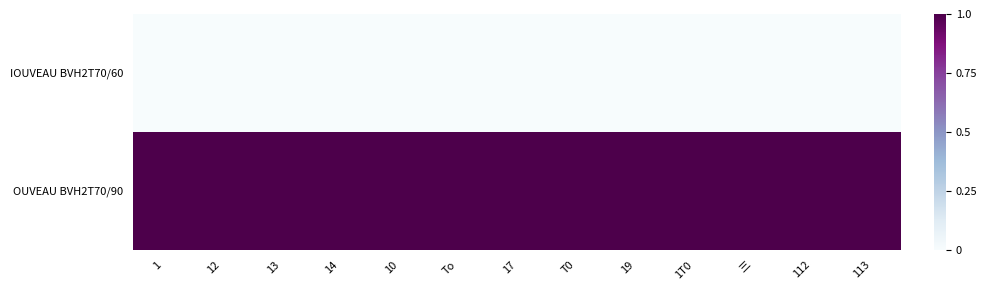

Reading left to right, extract all data points from this chart.

IOUVEAU BVH2T70/60: 1=0	12=0	13=0	14=0	10=0	To=0	17=0	T0=0	19=0	1T0=0	三=0	112=0	113=0
OUVEAU BVH2T70/90: 1=1	12=1	13=1	14=1	10=1	To=1	17=1	T0=1	19=1	1T0=1	三=1	112=1	113=1